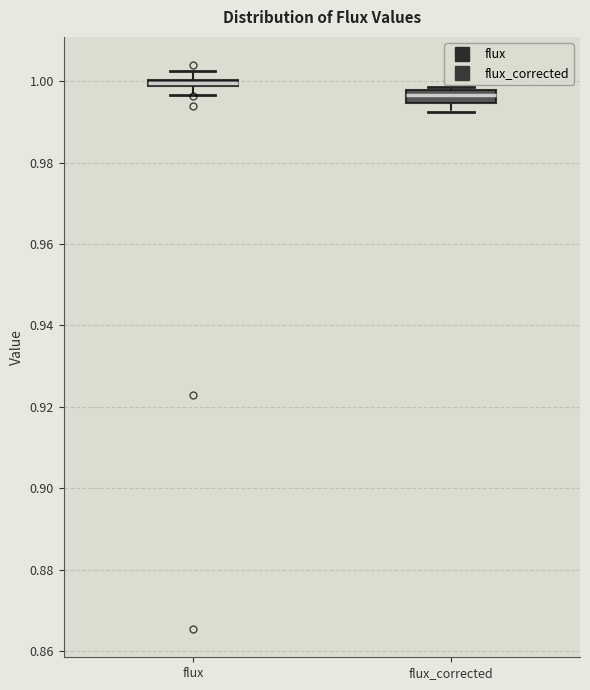

Where is the upper edge of the box for flux_corrected on the y-axis? The values are not printed on the chart, so give them approximately, as read against the axis.

0.998